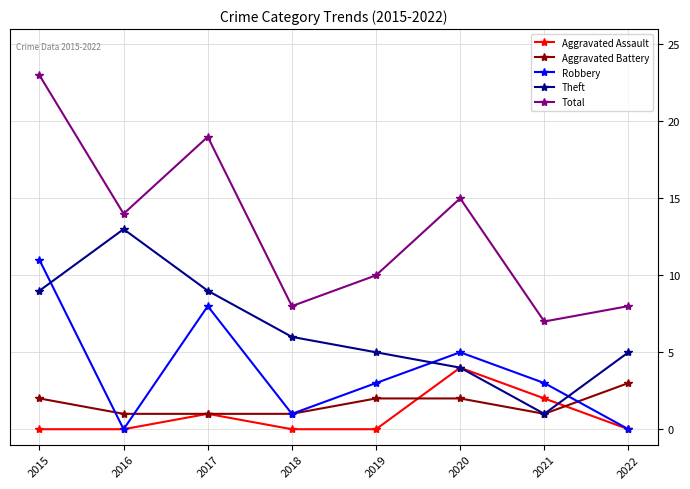

At which category is the sum across all series the highest?

2015